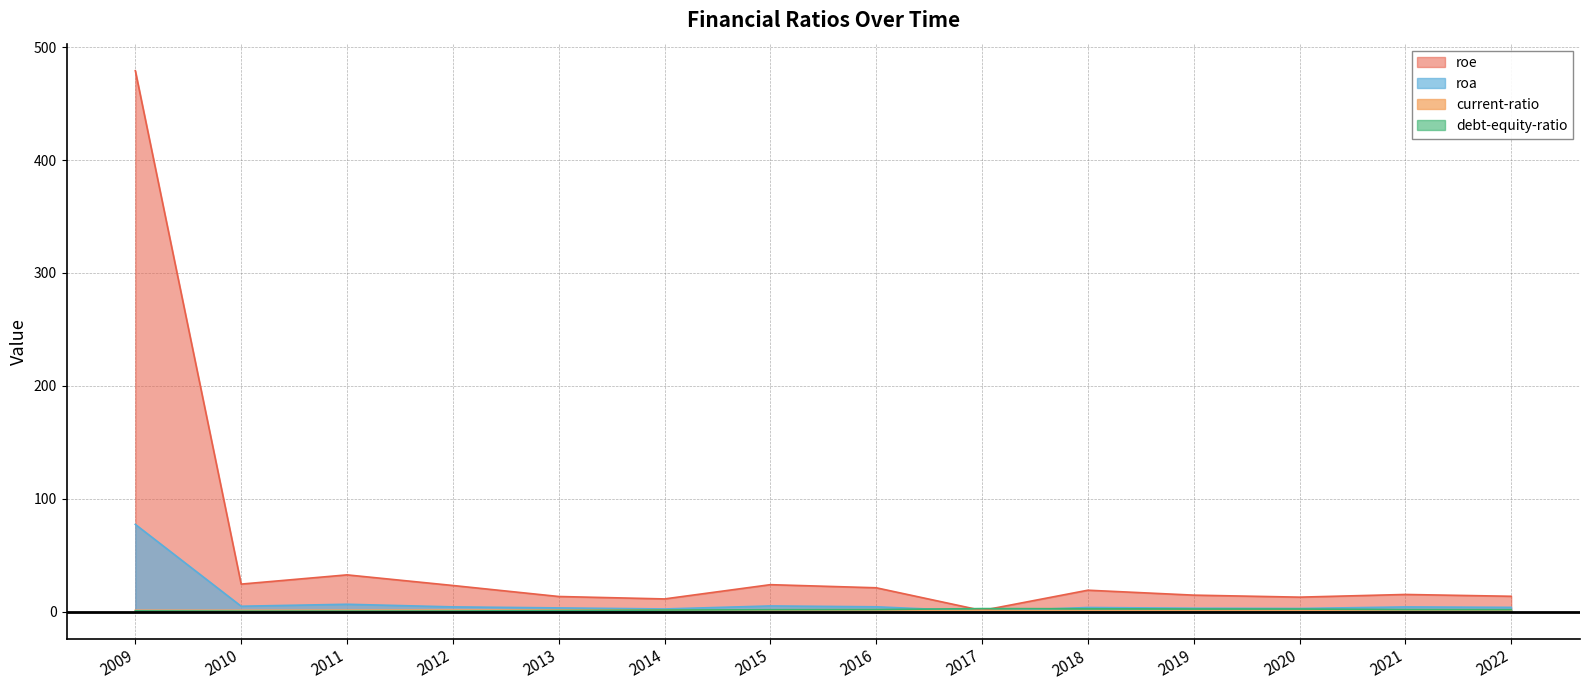

Between 2018 and 2020, which series saw the biggest shift?

roe